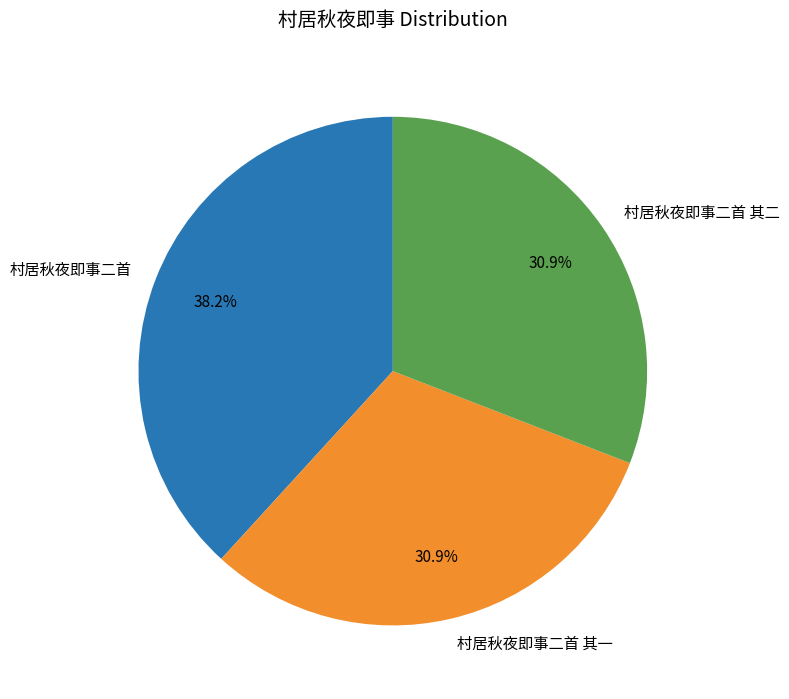

Count the number of slices in the pie.

3